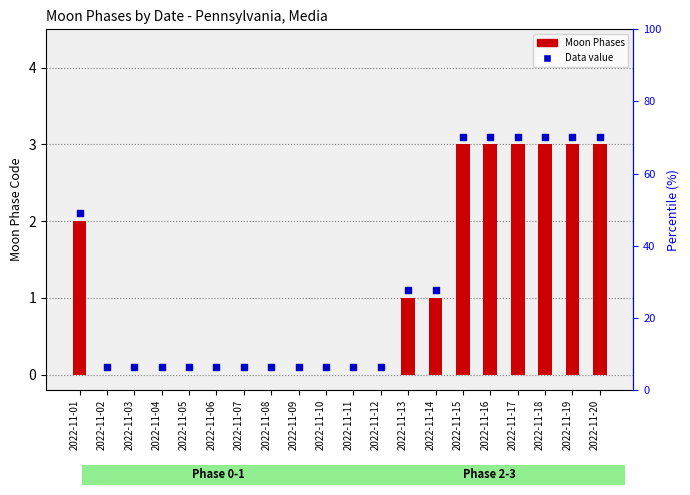

What is the total value across all series at 2022-11-07?

0.1